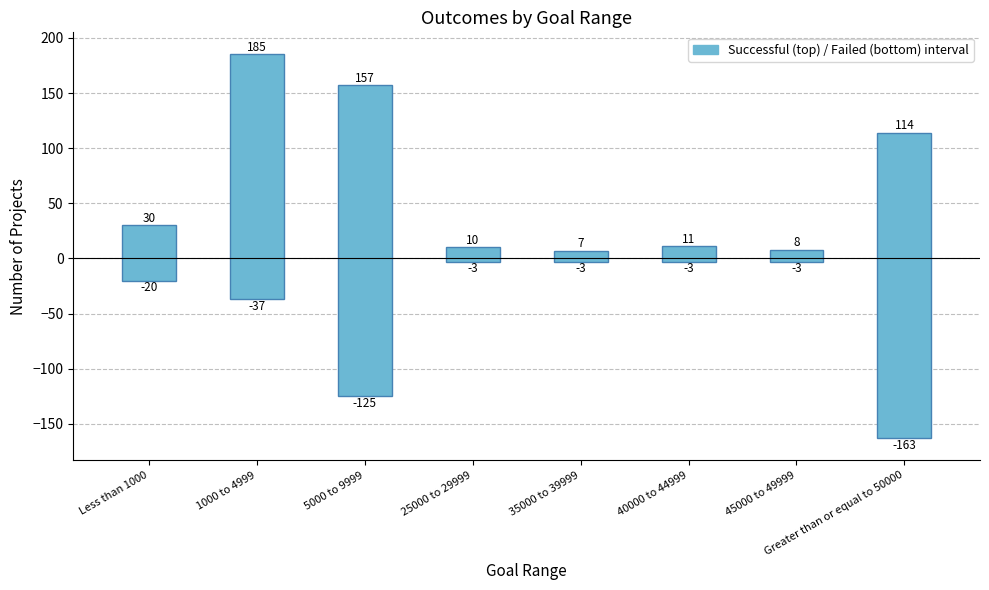

The value of Number Successful at 5000 to 9999 is 272. True or false?

False